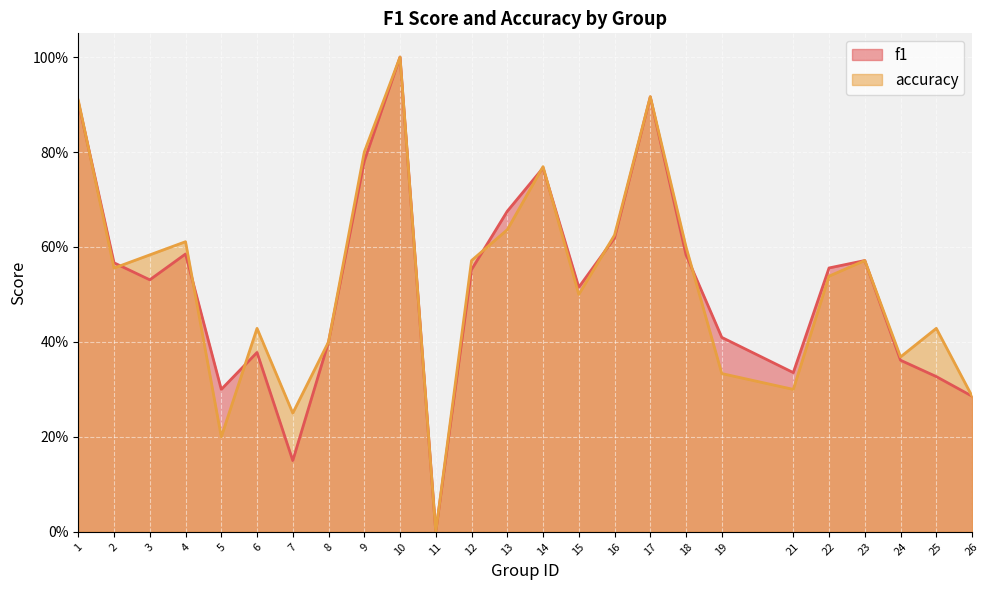

Is the value of f1 at 2 greater than the value of accuracy at 2?

Yes